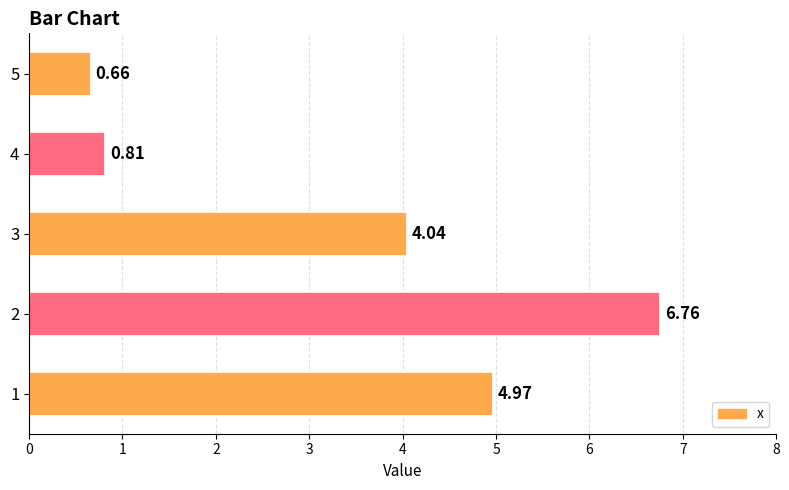

What is the difference between the maximum and minimum values?

6.1